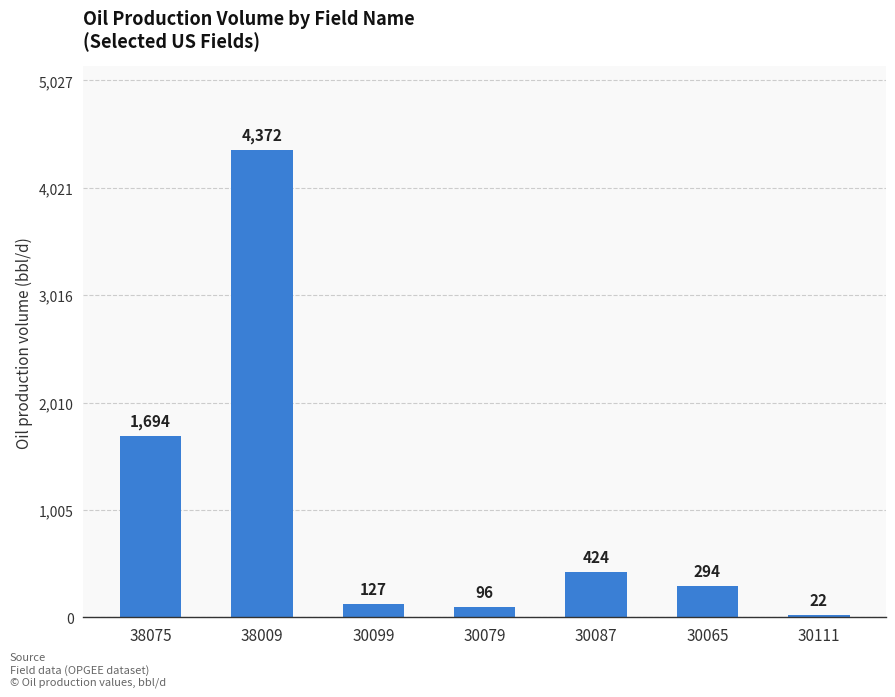

What is the difference between the maximum and minimum values?

4349.9